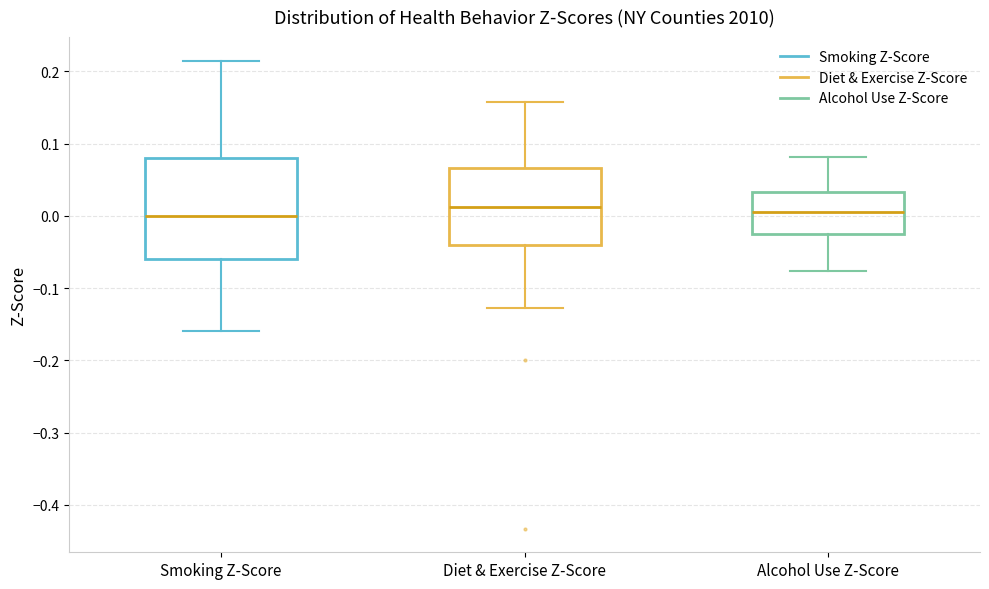

Where is the upper edge of the box for Smoking Z-Score on the y-axis? The values are not printed on the chart, so give them approximately, as read against the axis.

0.08